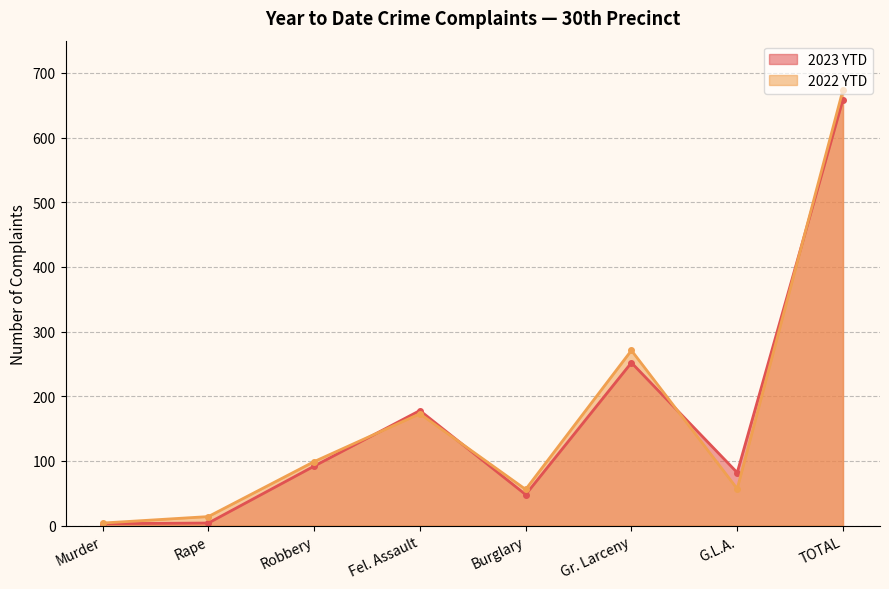

Rank the categories by 2022 YTD value from highest to lowest.

TOTAL, Gr. Larceny, Fel. Assault, Robbery, G.L.A., Burglary, Rape, Murder